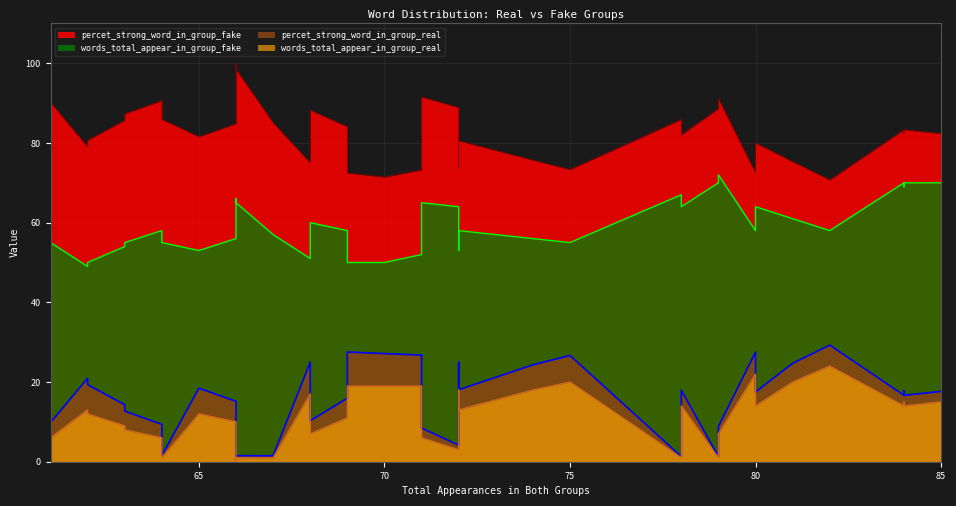

True or false: words_total_appear_in_group_real has a value of 32.4 at 74.

False